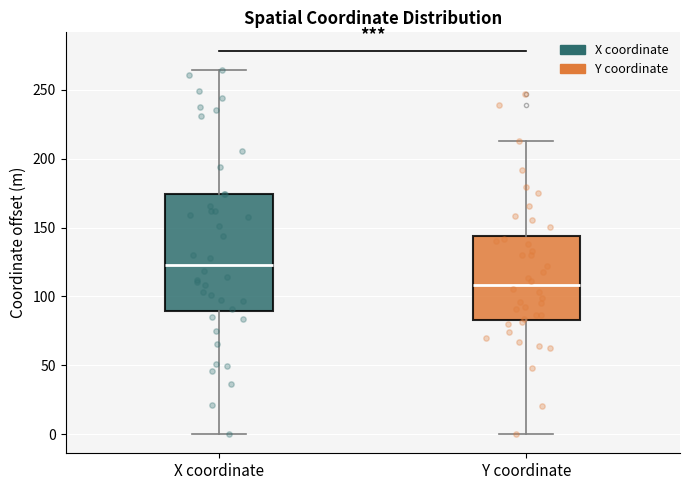

Comparing the boxes themselves (not the whiskers), which one is the tallest?

X coordinate